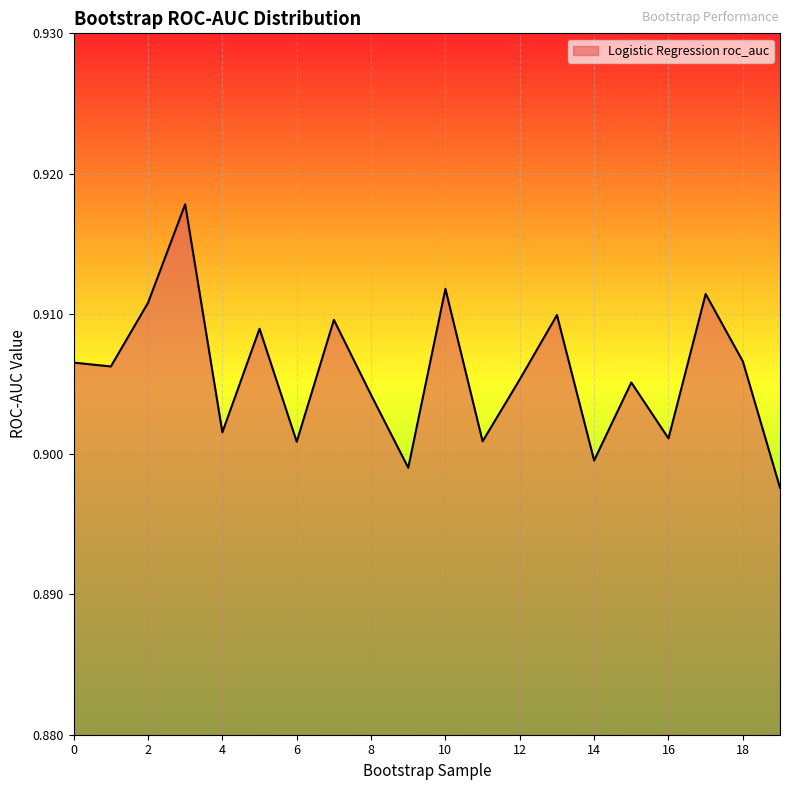

Count the values in the range 0 to 1.

20